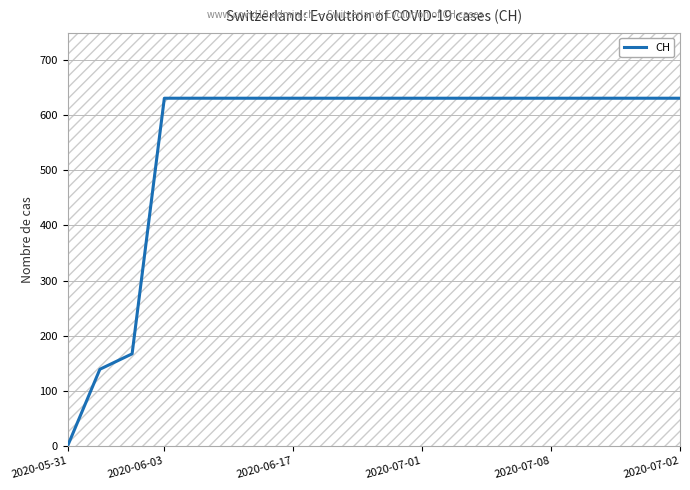

What is the maximum value for CH?

631